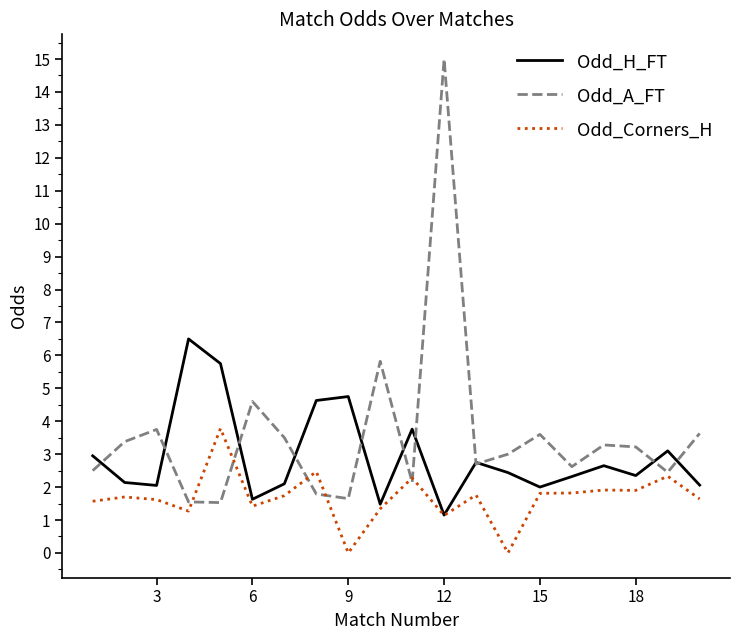

Is this an area chart (filled region under the line)?

No